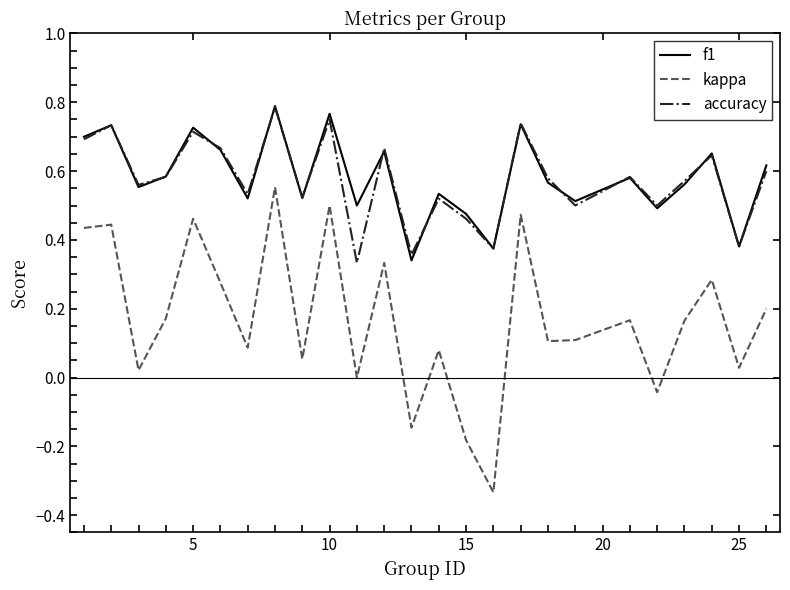

True or false: f1 and kappa intersect in this chart.

False